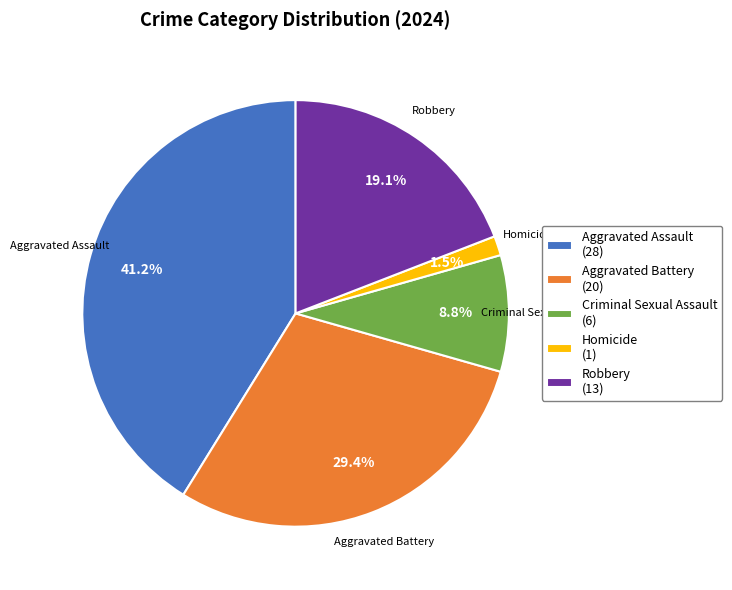

What is the ratio of the value at Aggravated Battery (20) to the value at Criminal Sexual Assault (6)?

3.3